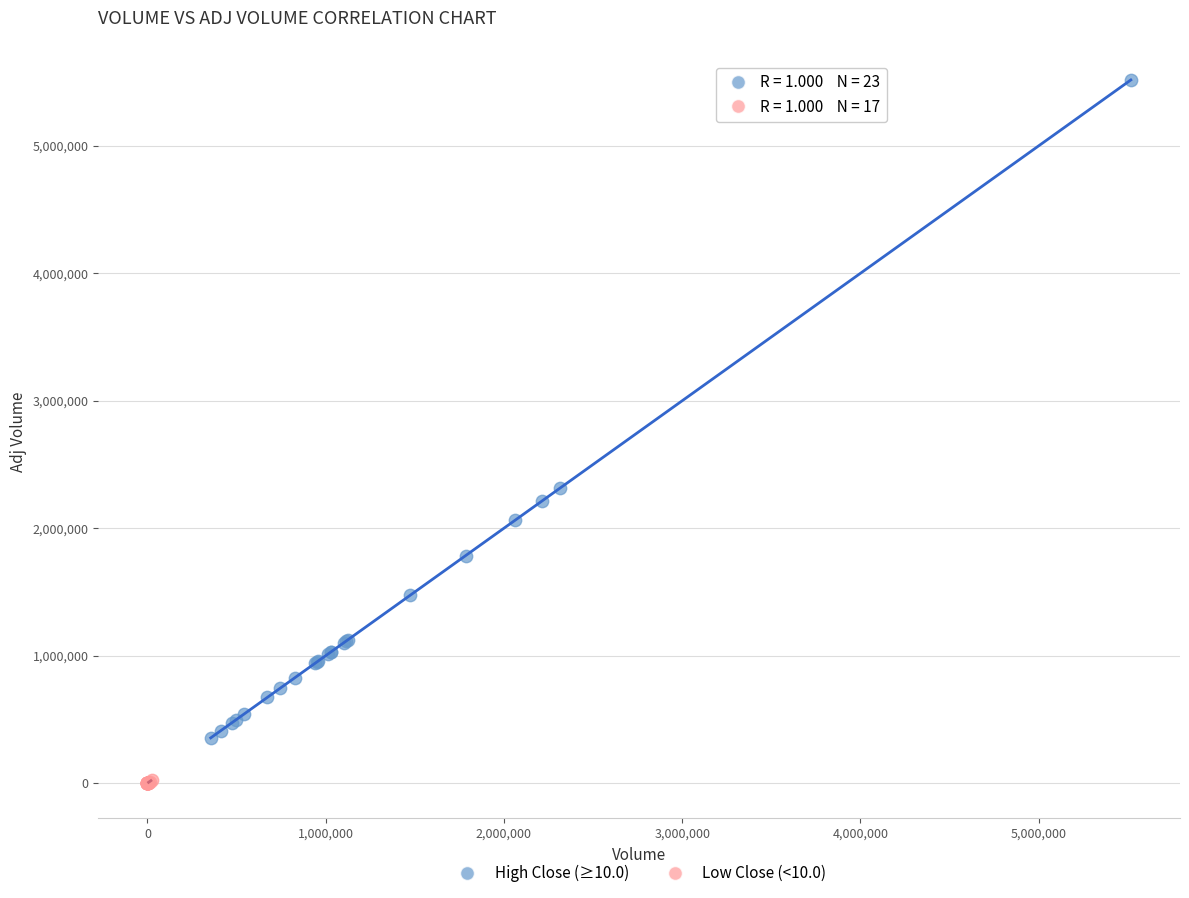

Which series contains the highest Y value?

High Close (≥10.0)